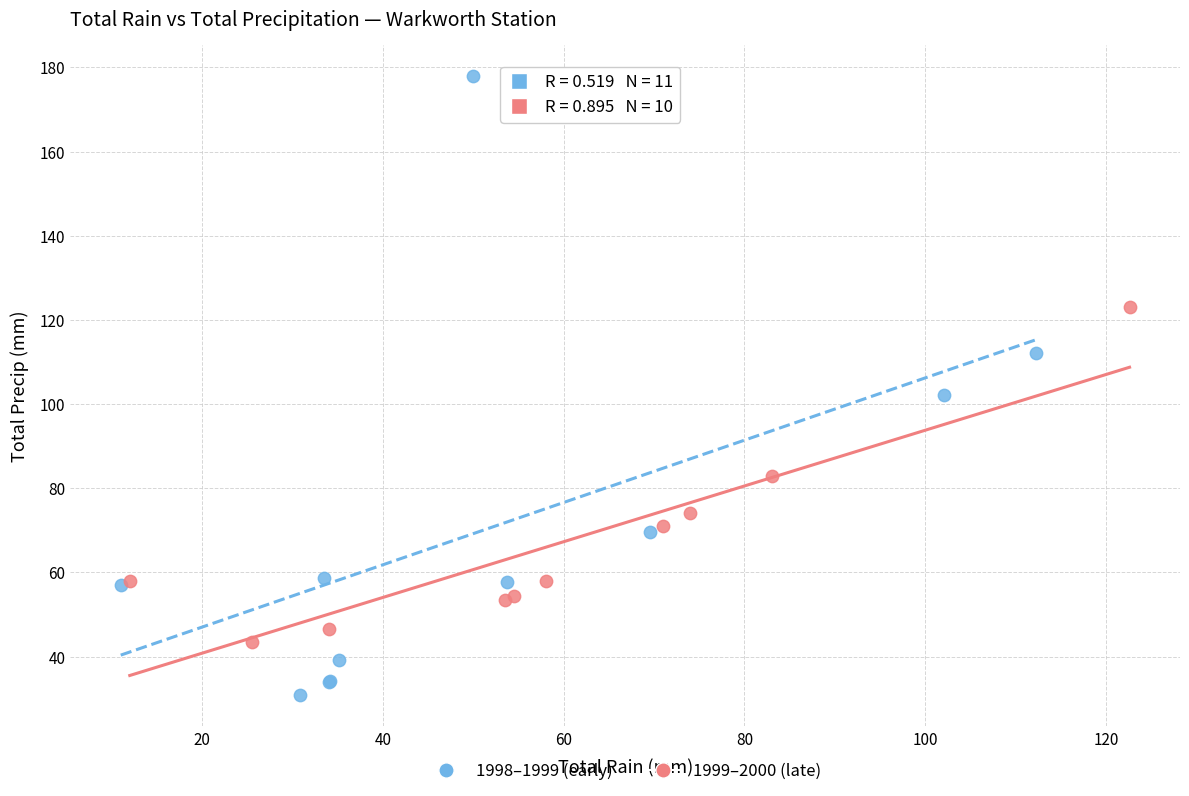

Which series has the widest spread of Y values?

1998–1999 (early)